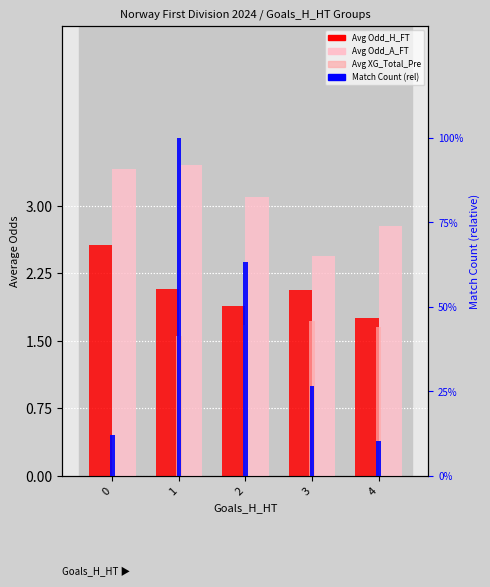

Rank the categories by Avg Odd_A_FT value from lowest to highest.

3, 4, 2, 0, 1